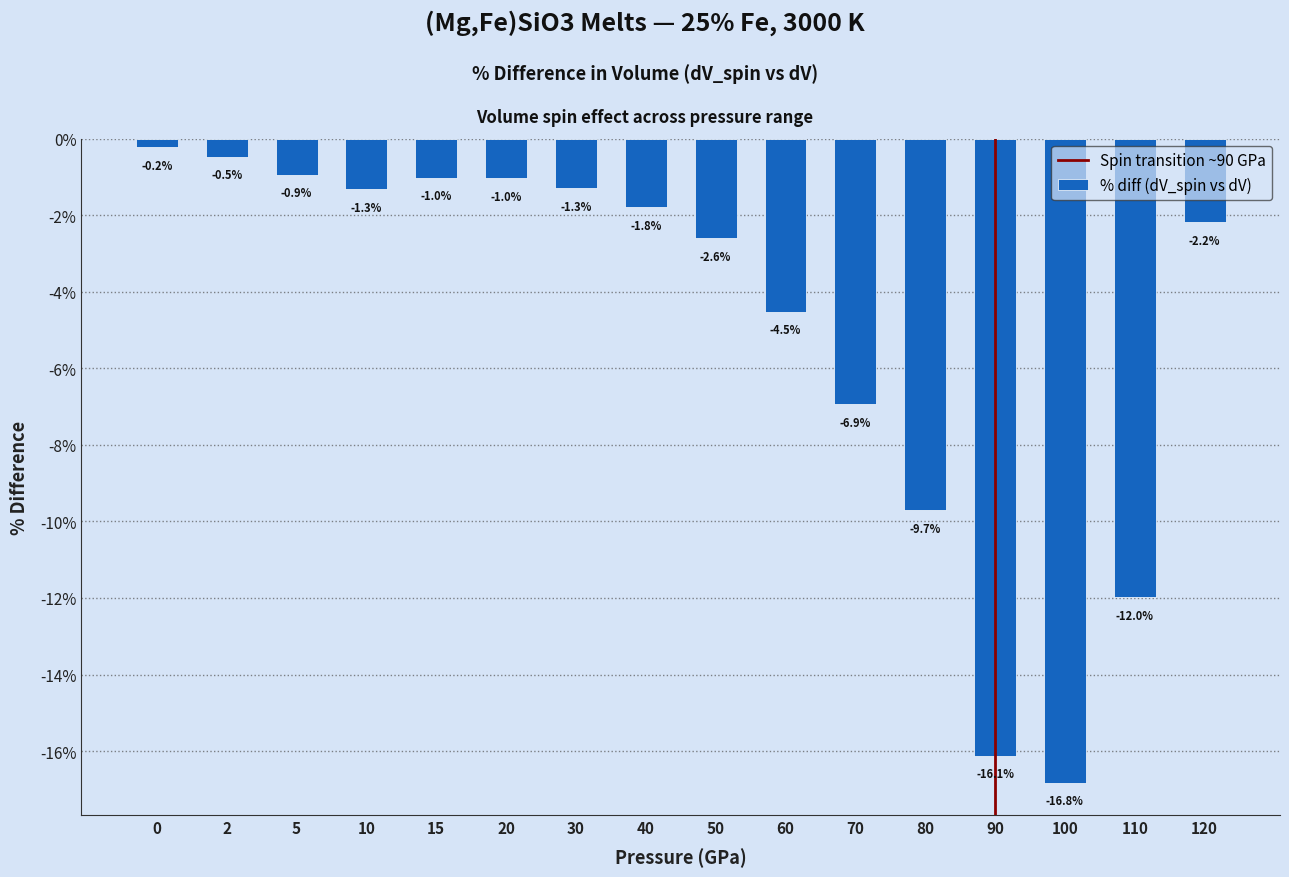

Reading right to left, list all the values displayed in this chart.

-2.2	-12.0	-16.8	-16.1	-9.7	-6.9	-4.5	-2.6	-1.8	-1.3	-1.0	-1.0	-1.3	-0.9	-0.5	-0.2